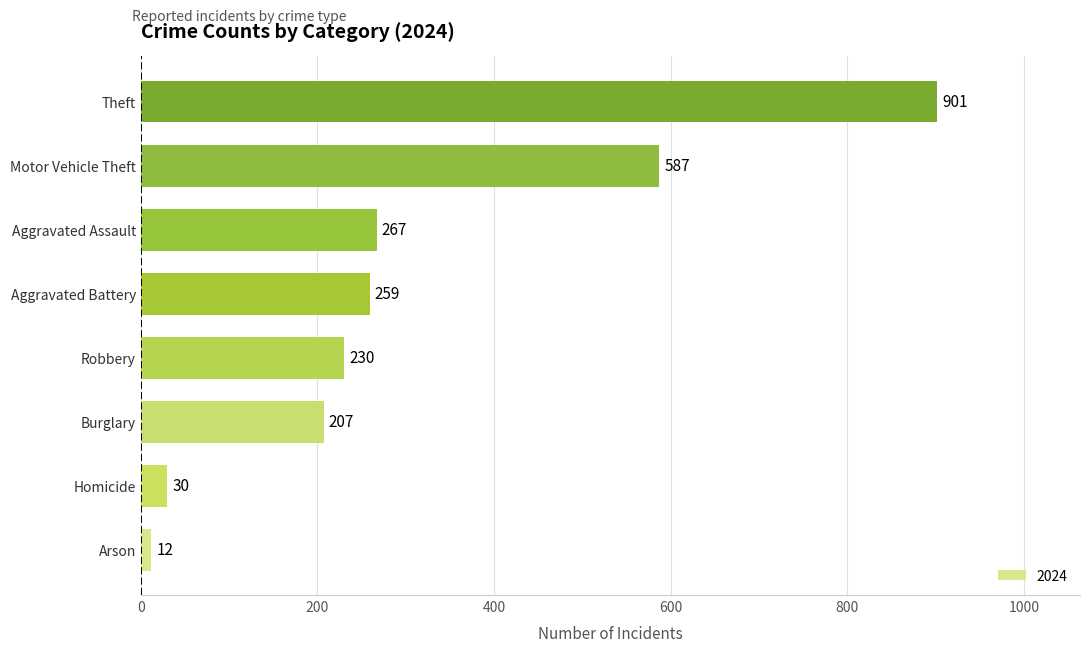

What is the approximate value at Aggravated Assault?

267